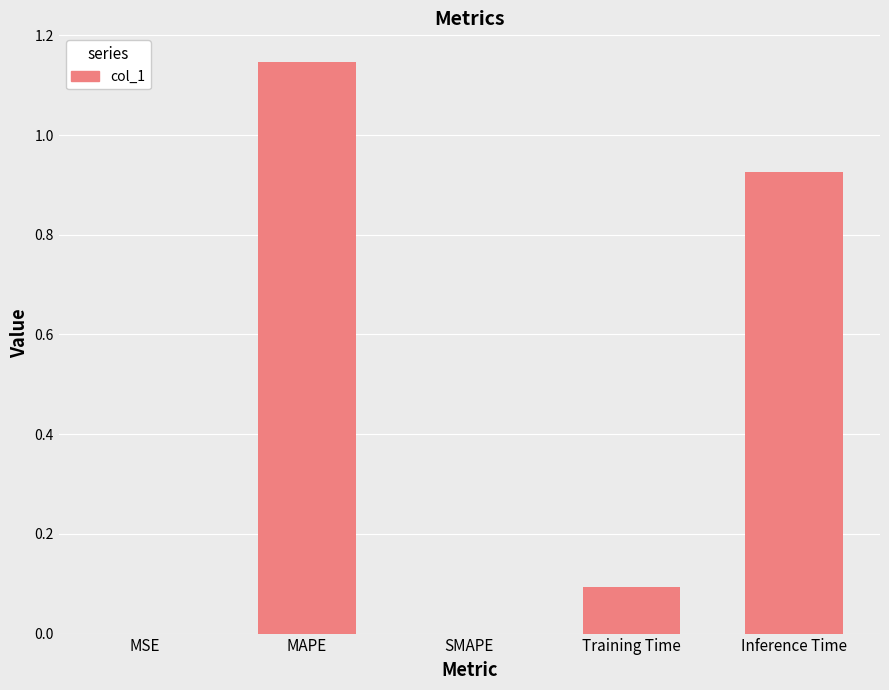

The value at Training Time is 0.1. True or false?

True